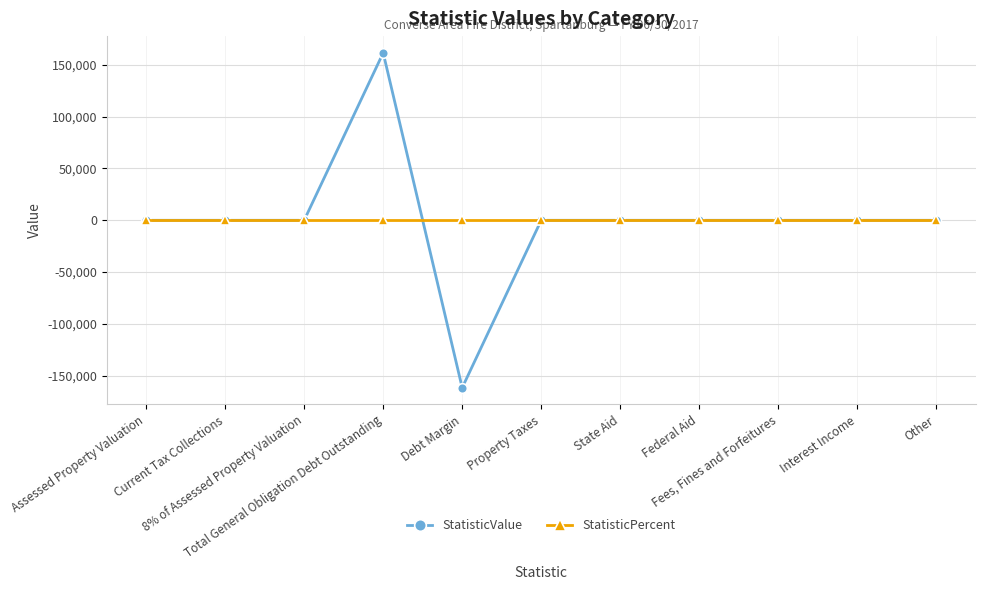

True or false: StatisticValue has more than 0 interior local peaks.

True